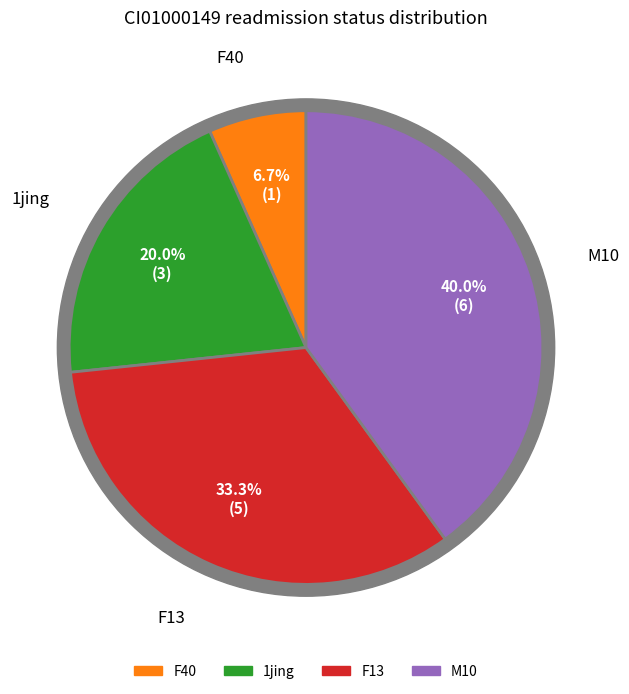

The F40 slice represents 7% of the pie. True or false?

True